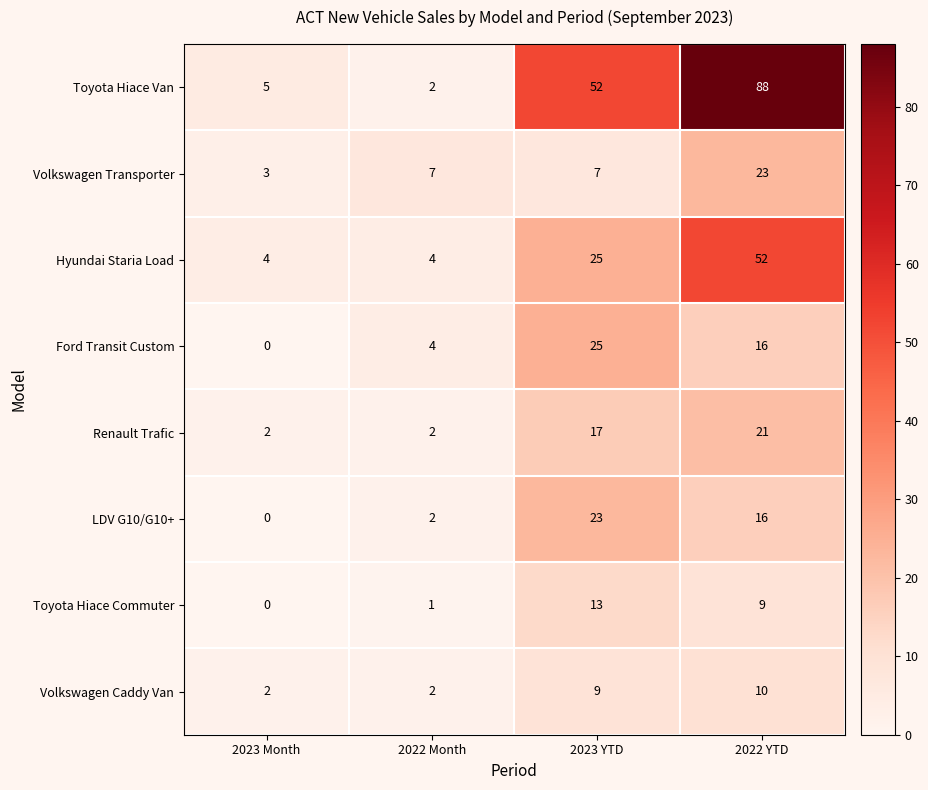

How many series are shown in this chart?

8